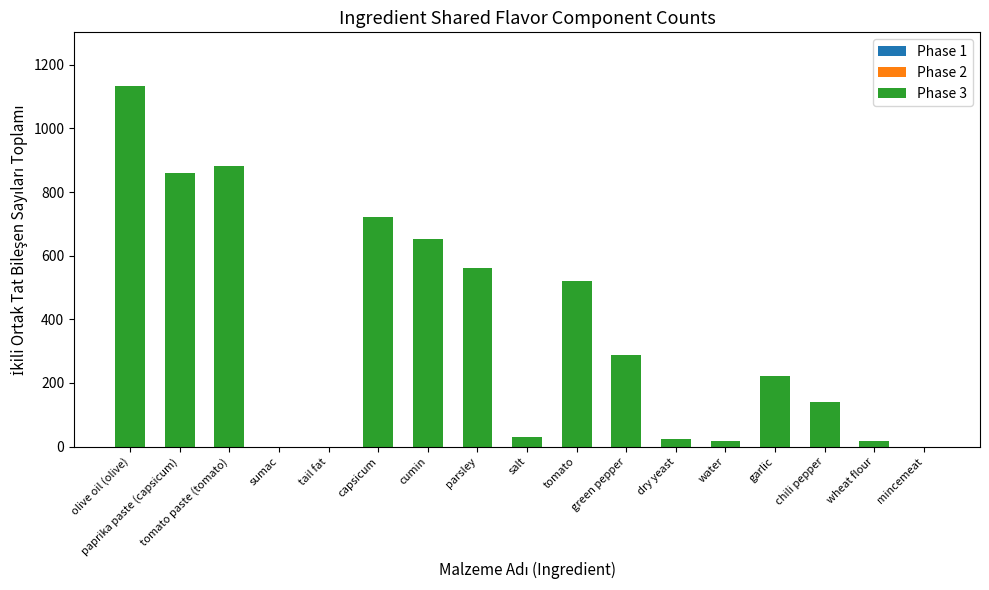

Read the value at chili pepper, to the nearest 100.

100